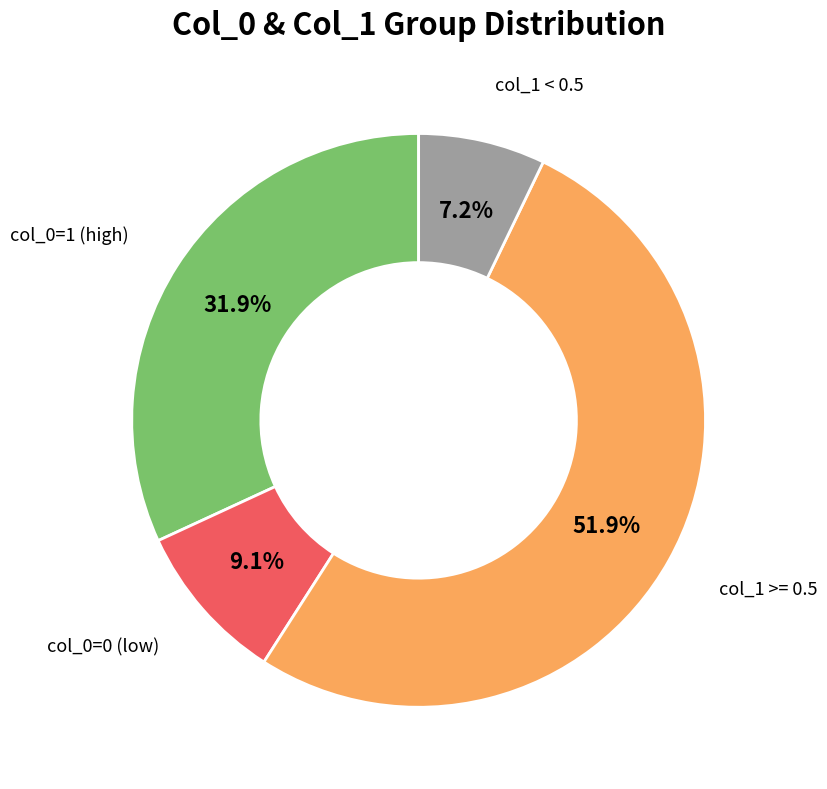

Rank the categories by value from lowest to highest.

col_1 < 0.5, col_0=0 (low), col_0=1 (high), col_1 >= 0.5